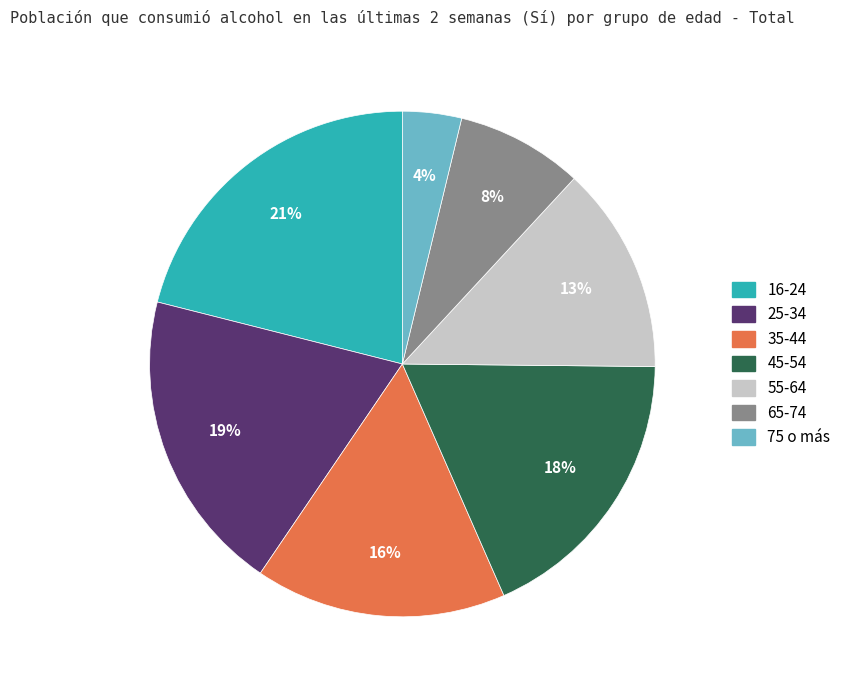

What is the smallest slice in the pie chart?

75 o más